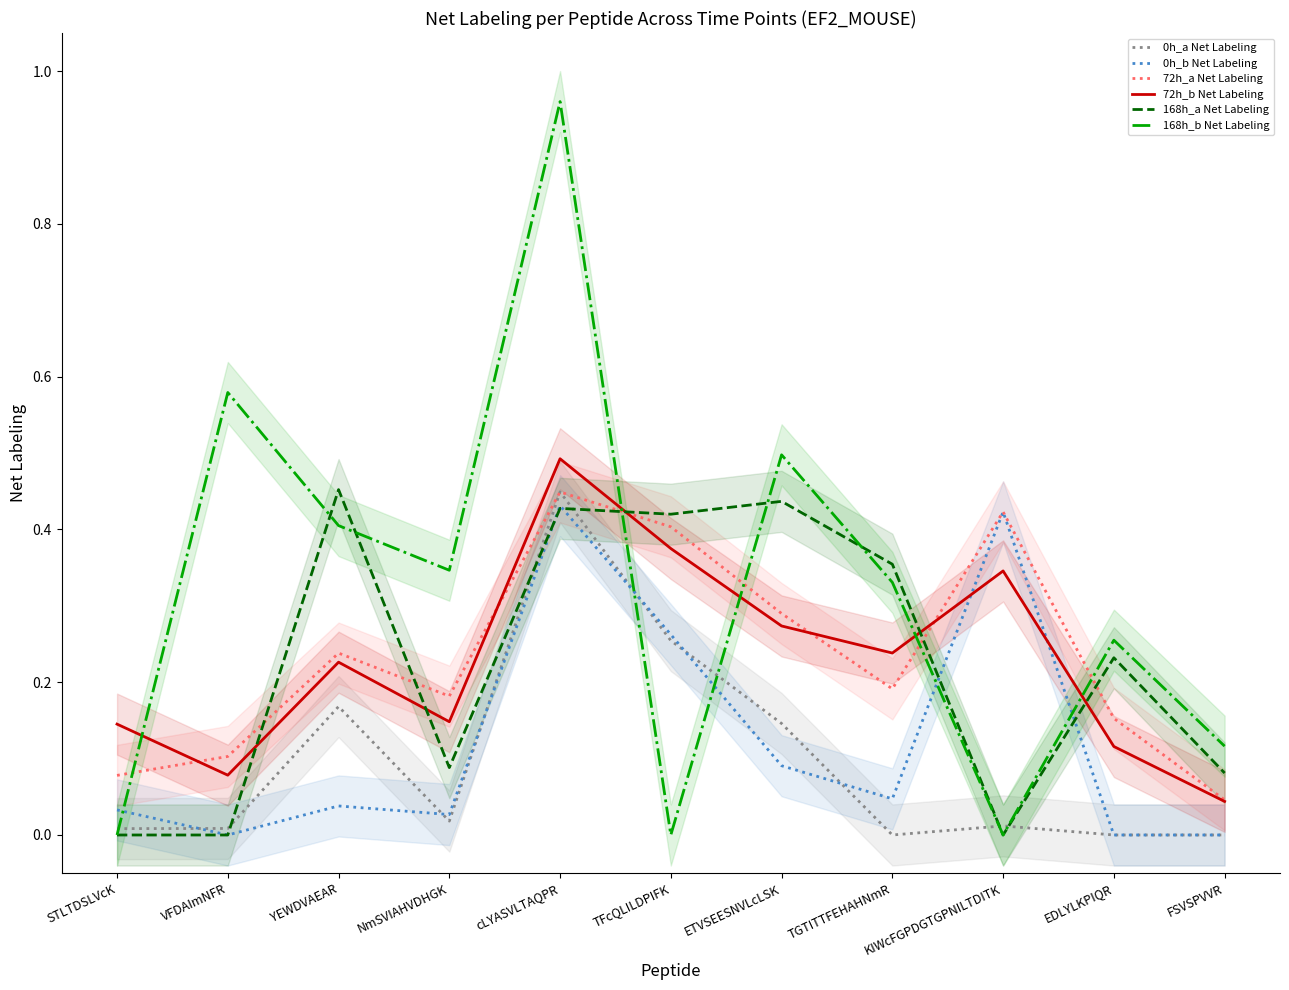

Is it true that 72h_b Net Labeling equals 0.2 at NmSVIAHVDHGK?

False